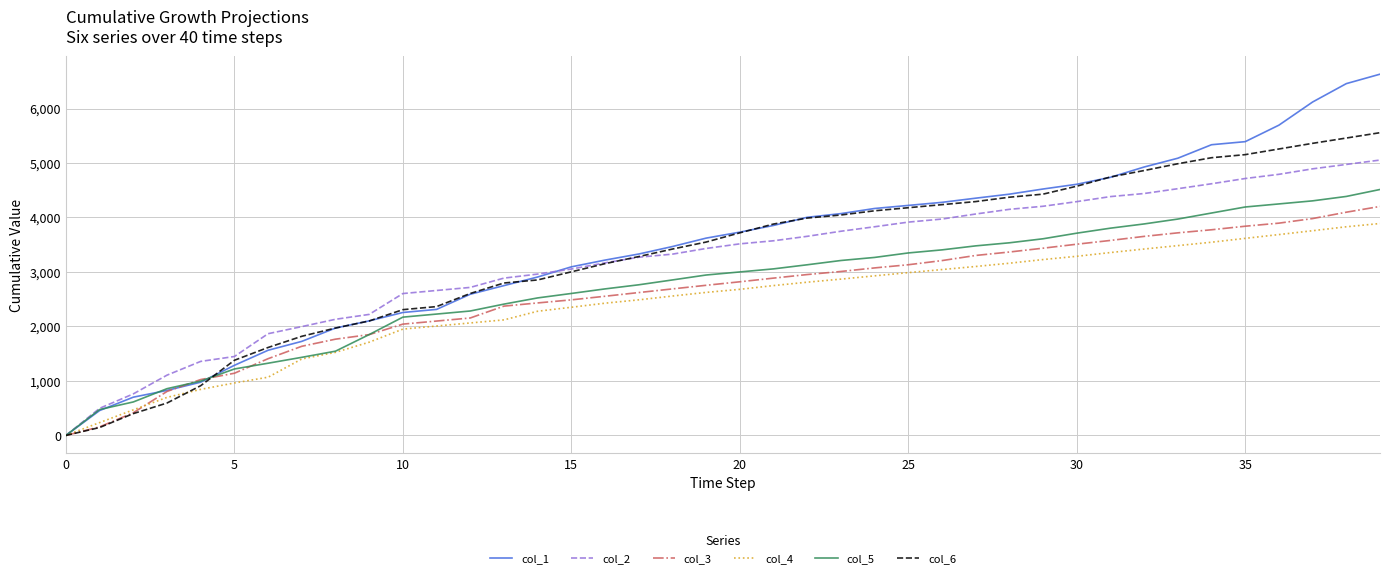

What is the maximum value shown in the chart?

6630.5